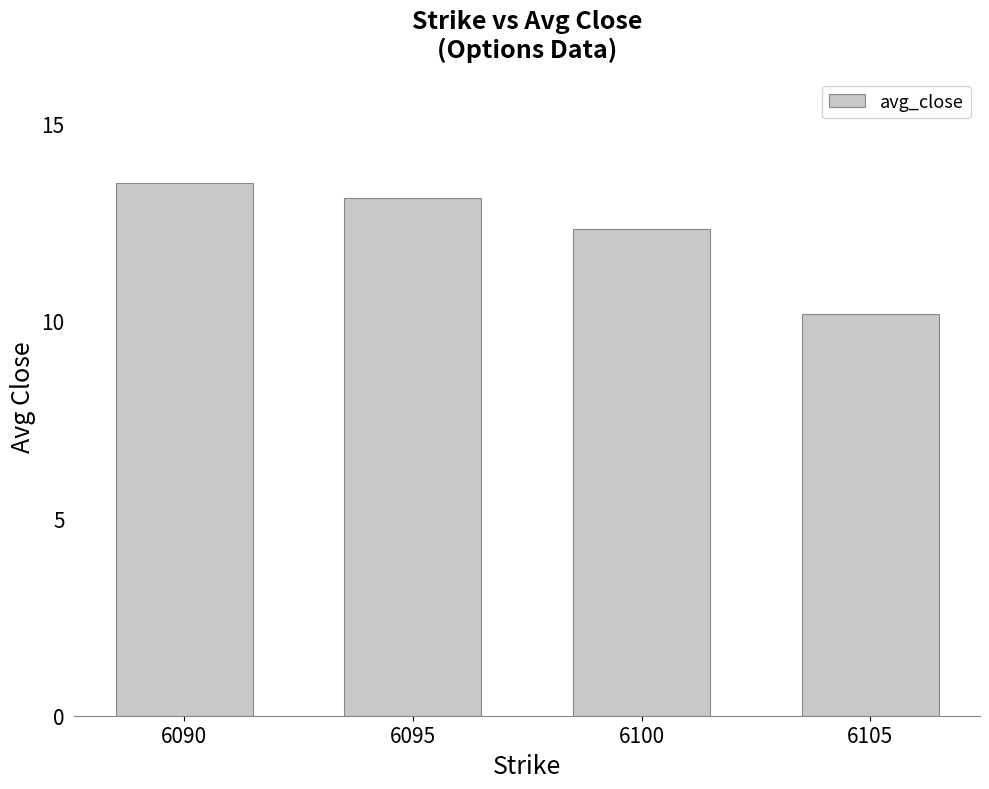

Which category has the highest value across all series?

6090